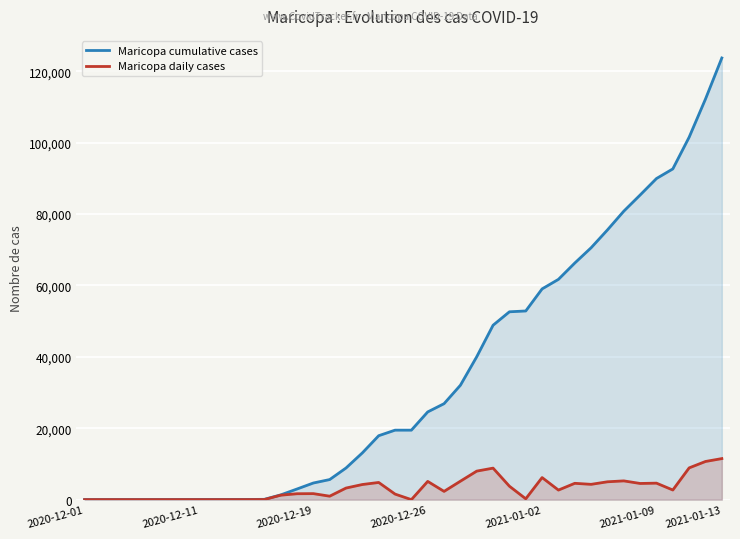

What is the value of the Maricopa cumulative cases point at the 7th from the left?

39